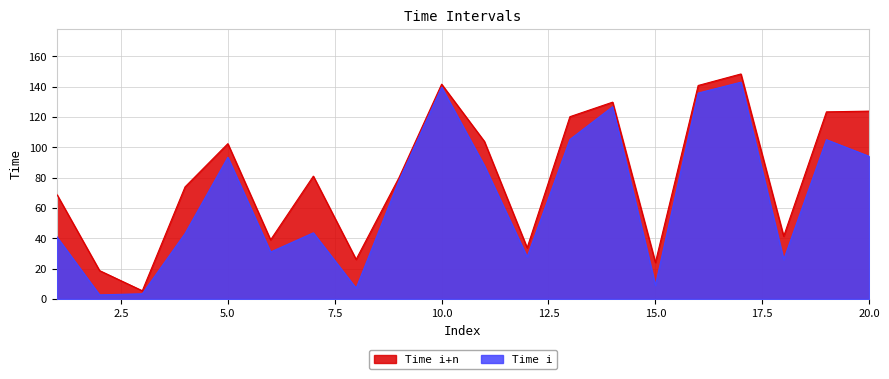

At how many categories does at least one series exceed 74?

11